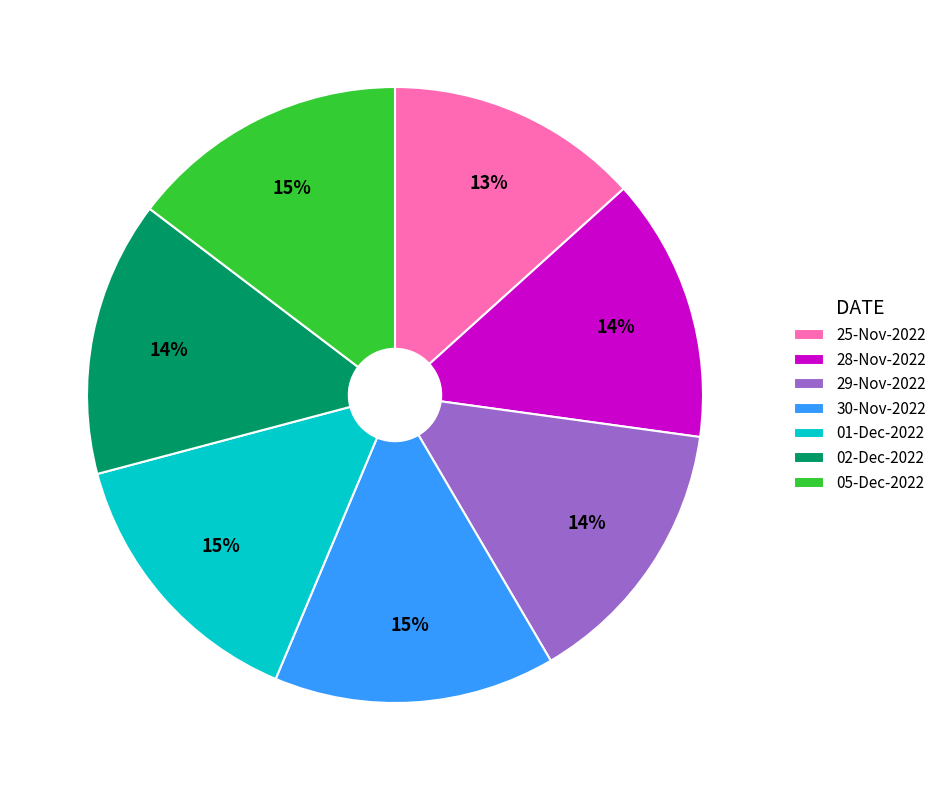

Combined, do 29-Nov-2022 and 28-Nov-2022 account for over 50%?

No